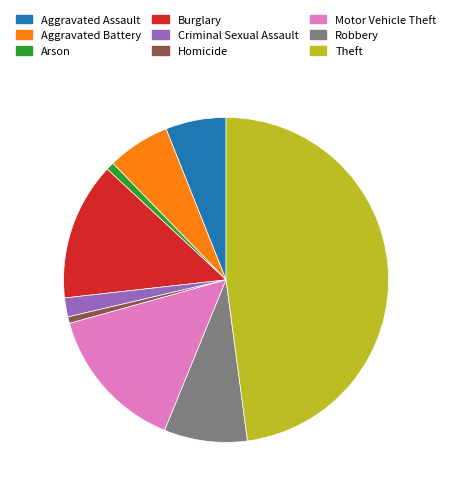

Count the number of slices in the pie.

9